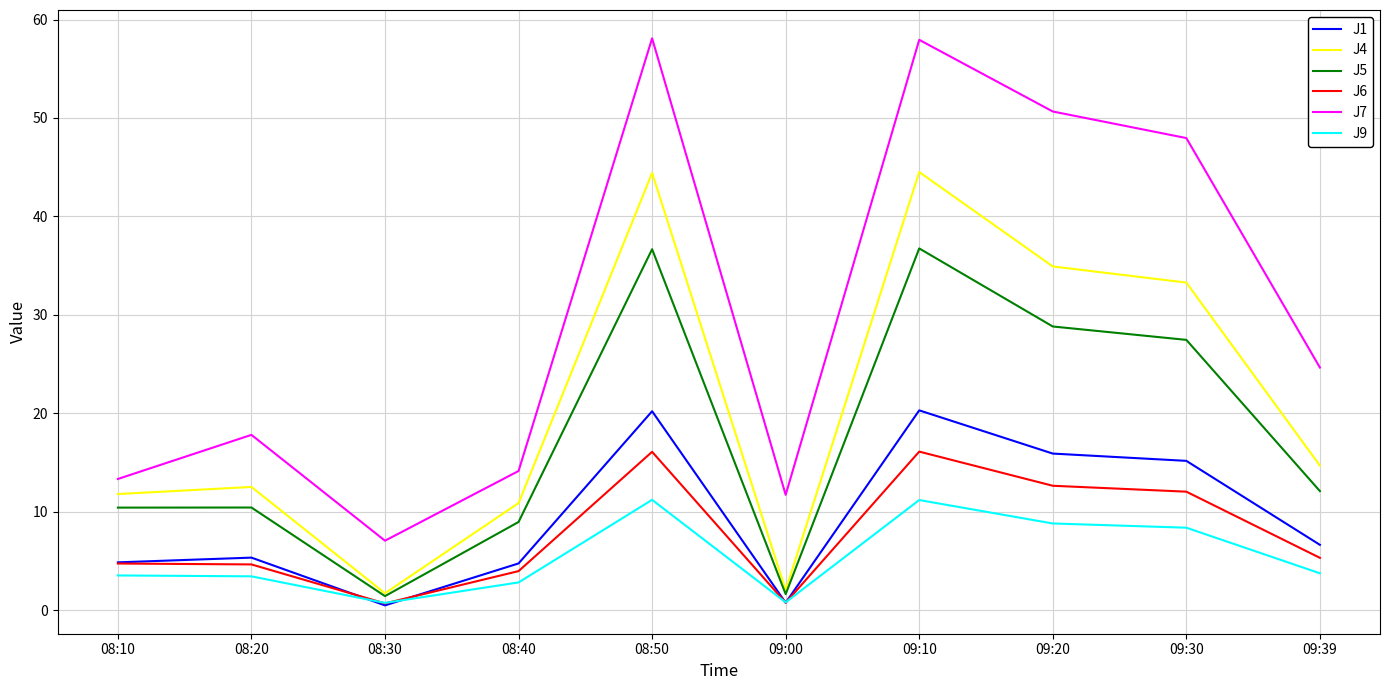

How many lines are shown in the chart?

6